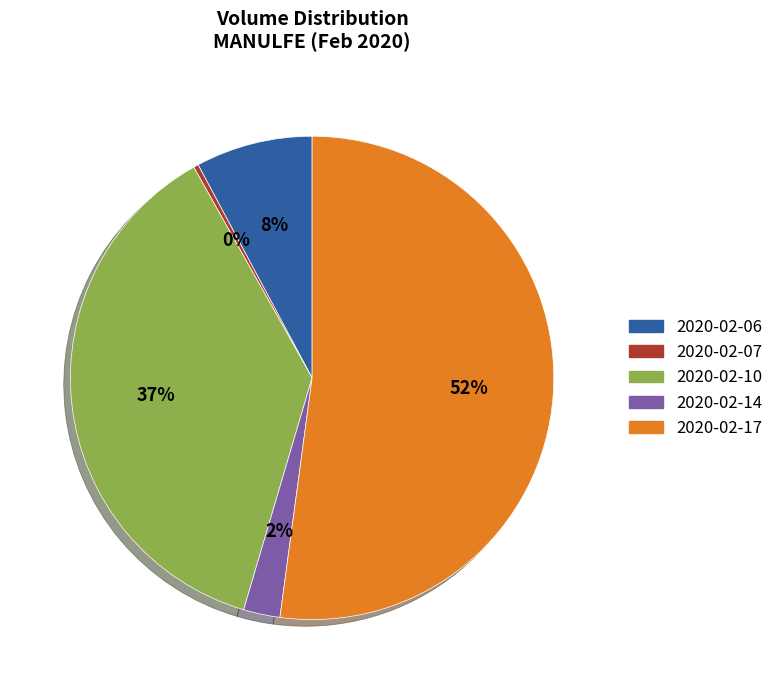

Which category has the biggest portion of the pie?

2020-02-17